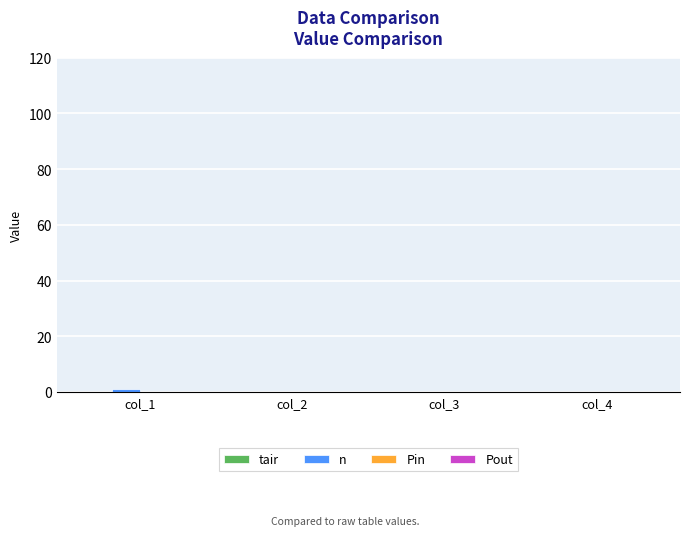

Is it true that the value at col_3 is 0?

True